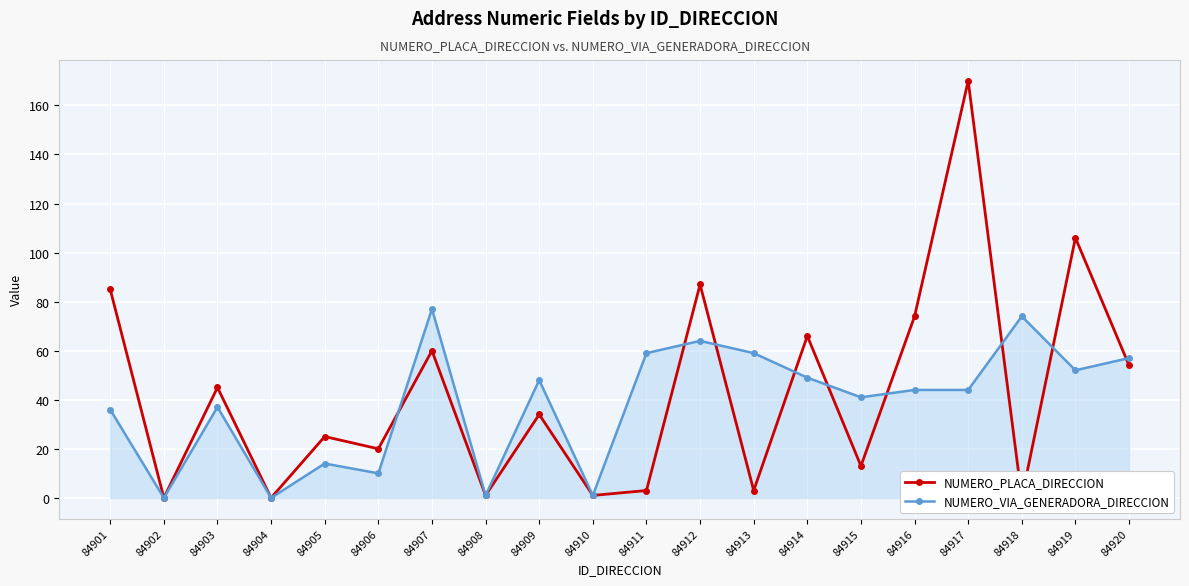

Reading left to right, what are all the values shown in this chart?

NUMERO_PLACA_DIRECCION: 85	0	45	0	25	20	60	1	34	1	3	87	3	66	13	74	170	0	106	54
NUMERO_VIA_GENERADORA_DIRECCION: 36	0	37	0	14	10	77	1	48	1	59	64	59	49	41	44	44	74	52	57